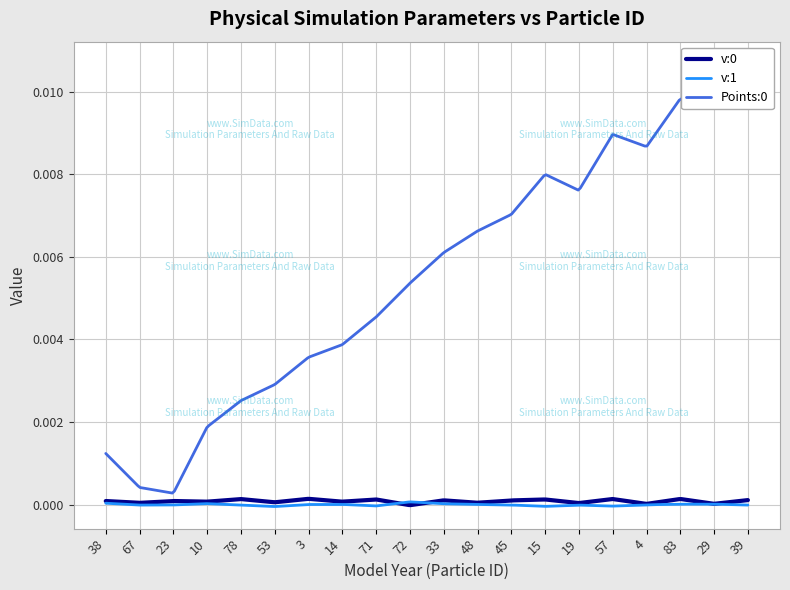

How many lines are shown in the chart?

3